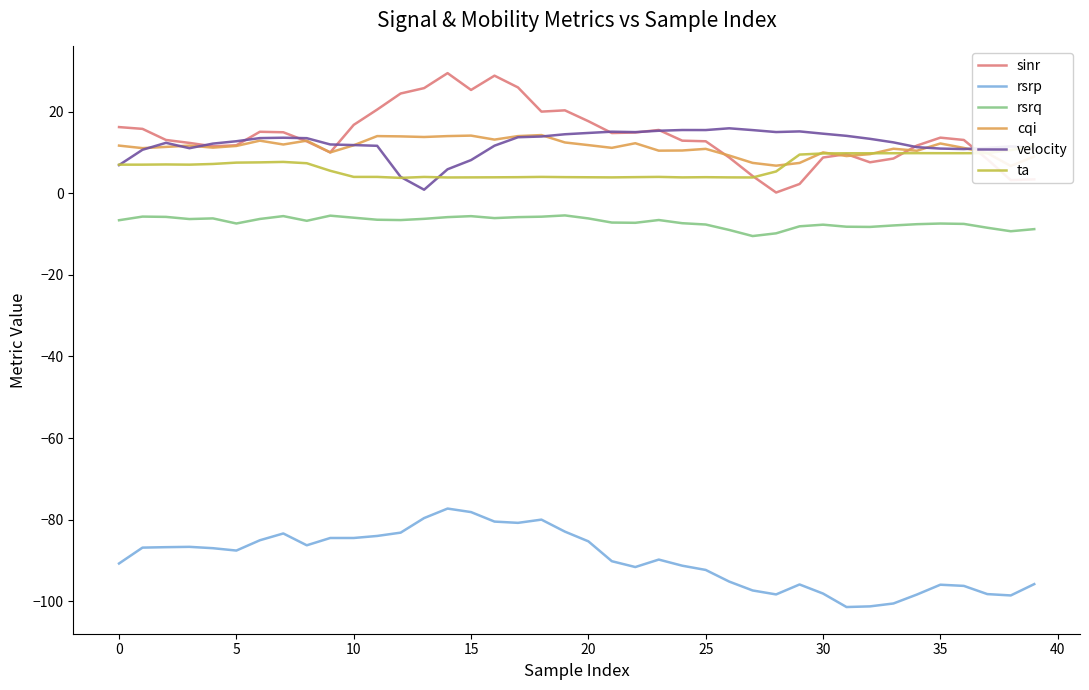

What is the approximate value of velocity at 28?

15.0